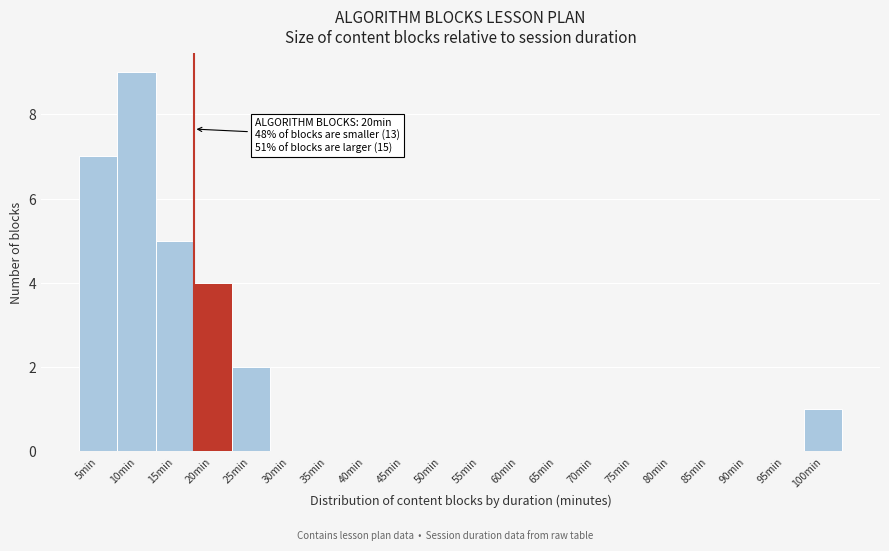

Reading right to left, list all the values displayed in this chart.

100min=1	95min=0	90min=0	85min=0	80min=0	75min=0	70min=0	65min=0	60min=0	55min=0	50min=0	45min=0	40min=0	35min=0	30min=0	25min=2	20min=4	15min=5	10min=9	5min=7